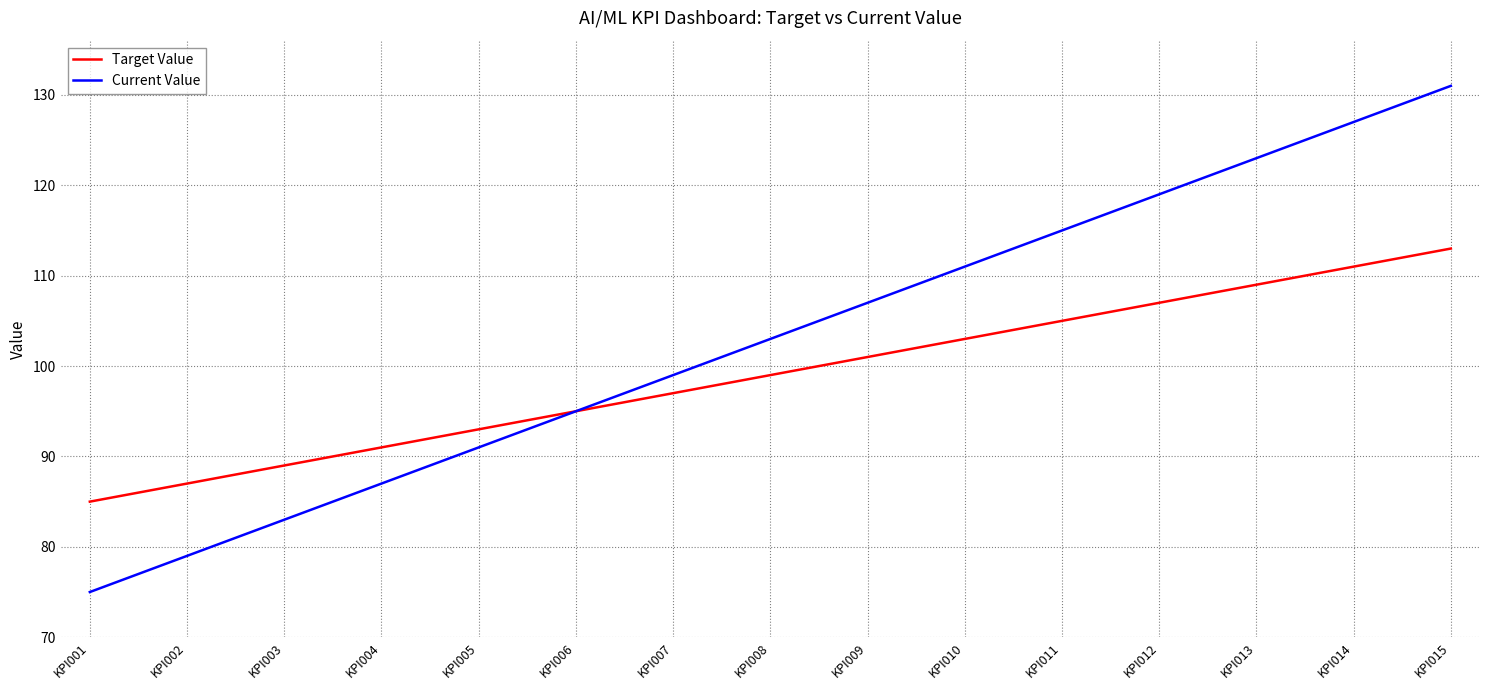

Is it true that Current Value equals 17 at KPI002?

False